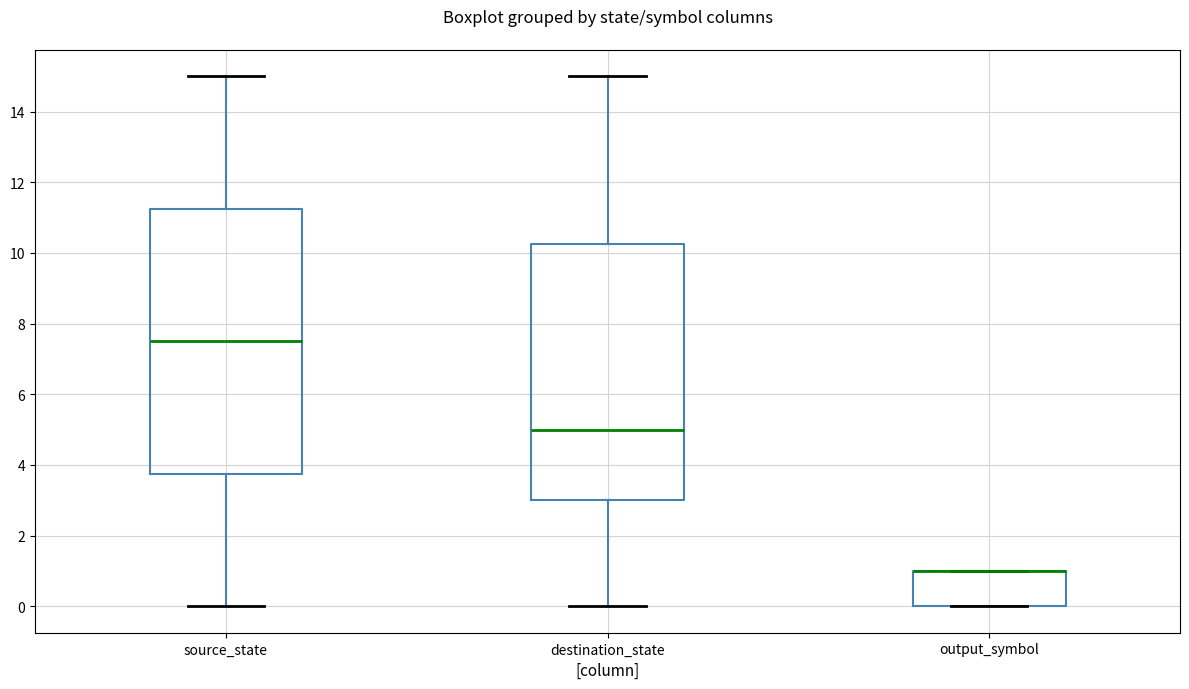

Reading left to right, transcribe this box plot: for each box, give where its median line is, the range the box spans, and where its two whiskers end, as read against the y-axis. The values are not printed on the chart, so give them approximately, as read against the axis.

source_state: median 7.6, box 3.8 to 11.2, whiskers 0.0 to 15.0
destination_state: median 5.0, box 3.0 to 10.2, whiskers 0.0 to 15.0
output_symbol: median 1.0 (drawn on the box's upper edge), box 0.0 to 1.0, whiskers 0.0 to 1.0